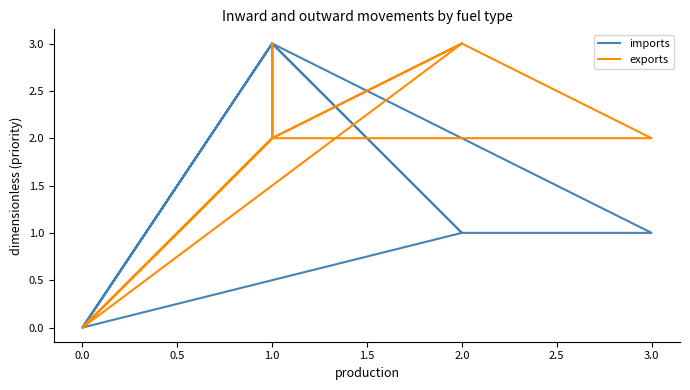

How many values in imports are above zero?

15